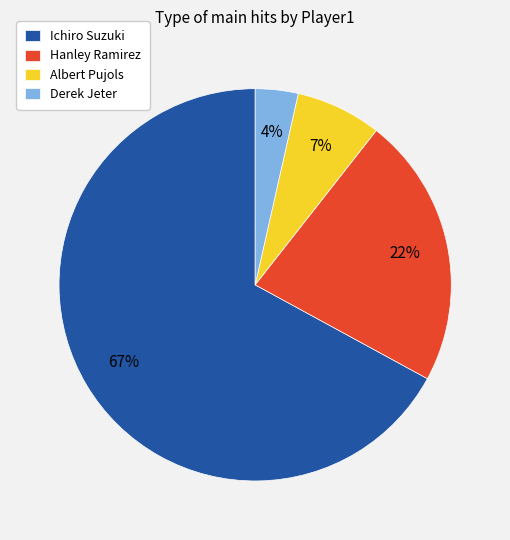

Is it true that Hanley Ramirez is 34% of the pie?

False